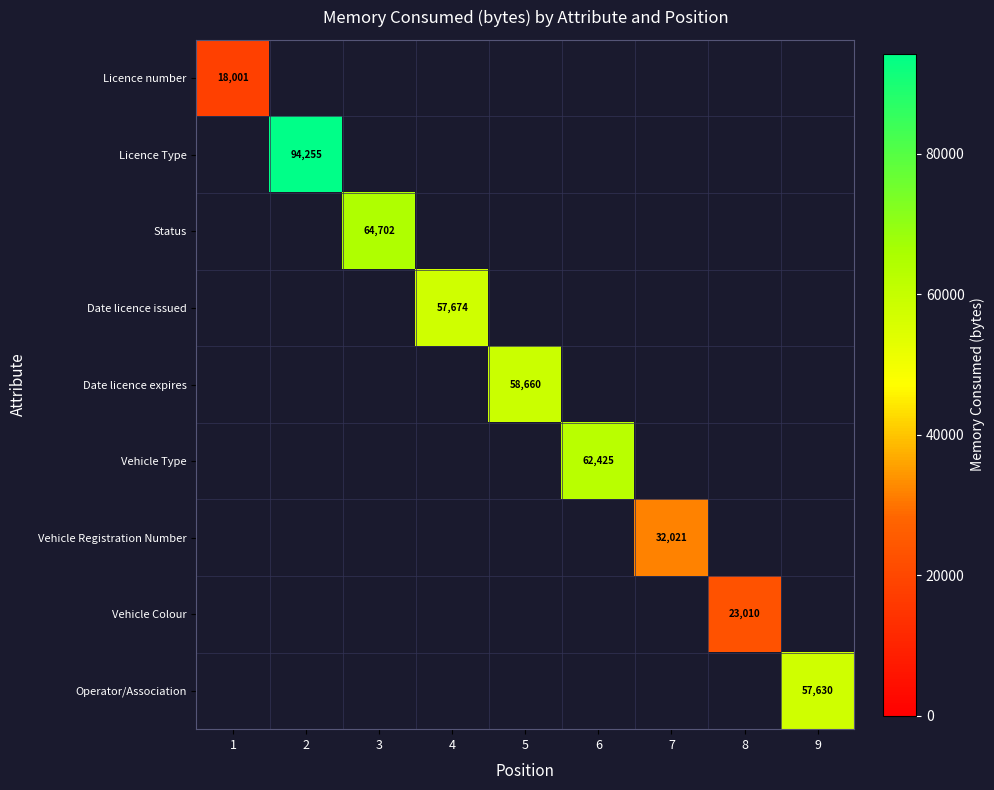

The value of Vehicle Type at 6 is 62425. True or false?

True